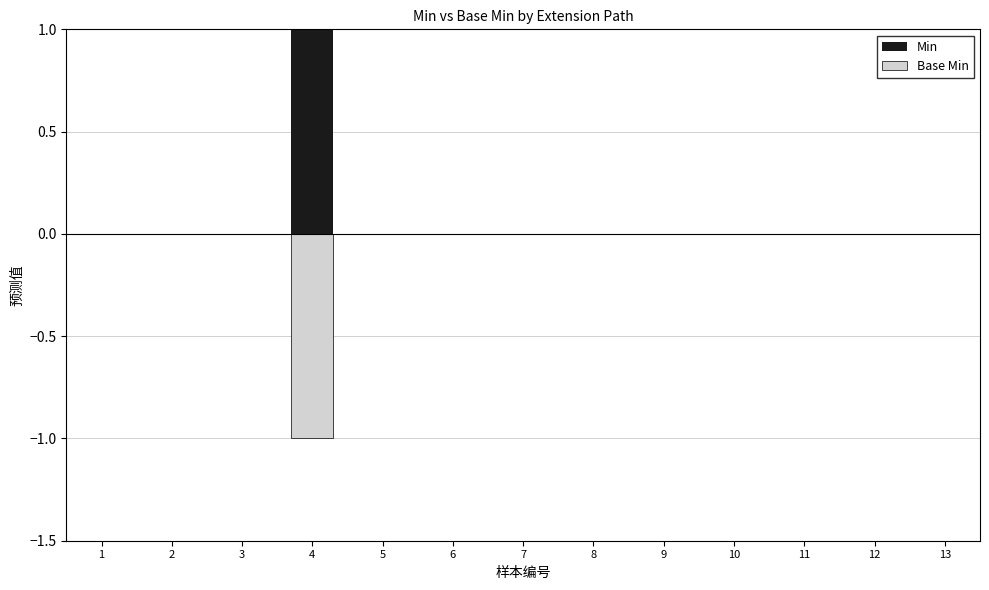

Are the bars horizontal?

No